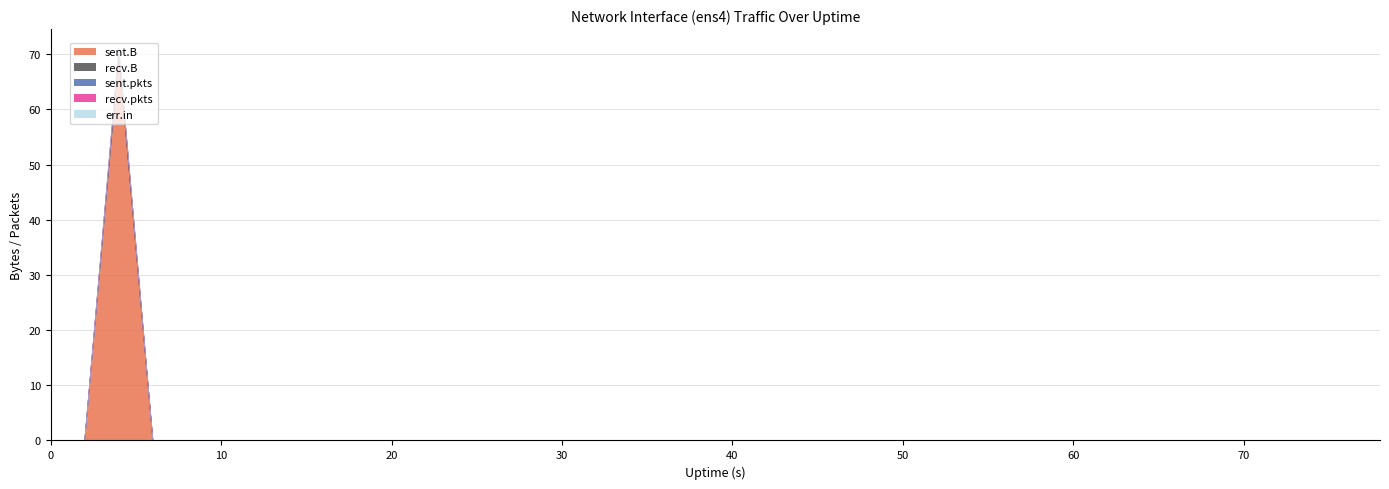

Reading left to right, list all the values displayed in this chart.

sent.B: 0=0	2=0	4=70	6=0	8=0	10=0	12=0	14=0	16=0	18=0	20=0	22=0	25=0	26=0	28=0	30=0	32=0	34=0	36=0	38=0	40=0	42=0	44=0	46=0	48=0	50=0	52=0	54=0	56=0	58=0	60=0	62=0	64=0	66=0	68=0	70=0	72=0	74=0	76=0	78=0
recv.B: 0=0	2=0	4=0	6=0	8=0	10=0	12=0	14=0	16=0	18=0	20=0	22=0	25=0	26=0	28=0	30=0	32=0	34=0	36=0	38=0	40=0	42=0	44=0	46=0	48=0	50=0	52=0	54=0	56=0	58=0	60=0	62=0	64=0	66=0	68=0	70=0	72=0	74=0	76=0	78=0
sent.pkts: 0=0	2=0	4=1	6=0	8=0	10=0	12=0	14=0	16=0	18=0	20=0	22=0	25=0	26=0	28=0	30=0	32=0	34=0	36=0	38=0	40=0	42=0	44=0	46=0	48=0	50=0	52=0	54=0	56=0	58=0	60=0	62=0	64=0	66=0	68=0	70=0	72=0	74=0	76=0	78=0
recv.pkts: 0=0	2=0	4=0	6=0	8=0	10=0	12=0	14=0	16=0	18=0	20=0	22=0	25=0	26=0	28=0	30=0	32=0	34=0	36=0	38=0	40=0	42=0	44=0	46=0	48=0	50=0	52=0	54=0	56=0	58=0	60=0	62=0	64=0	66=0	68=0	70=0	72=0	74=0	76=0	78=0
err.in: 0=0	2=0	4=0	6=0	8=0	10=0	12=0	14=0	16=0	18=0	20=0	22=0	25=0	26=0	28=0	30=0	32=0	34=0	36=0	38=0	40=0	42=0	44=0	46=0	48=0	50=0	52=0	54=0	56=0	58=0	60=0	62=0	64=0	66=0	68=0	70=0	72=0	74=0	76=0	78=0